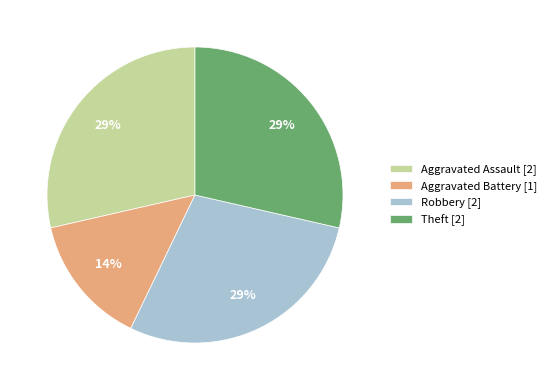

Combined, do Aggravated Assault [2] and Robbery [2] account for over 50%?

Yes